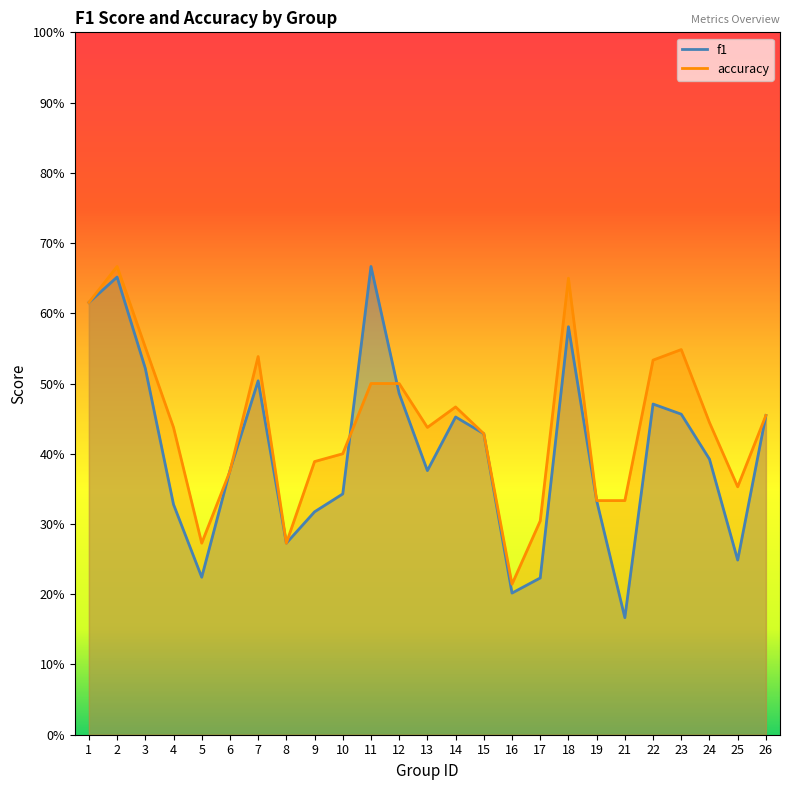

Where is accuracy nearest to the value 0?

16